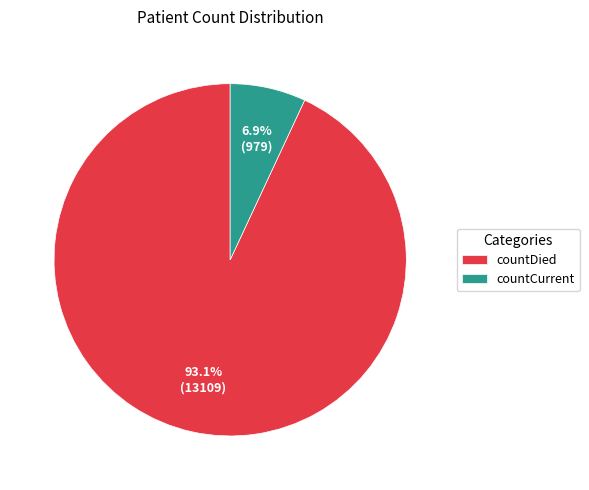

To the nearest percent, what is the difference between the countCurrent and countDied slice percentages?

86%